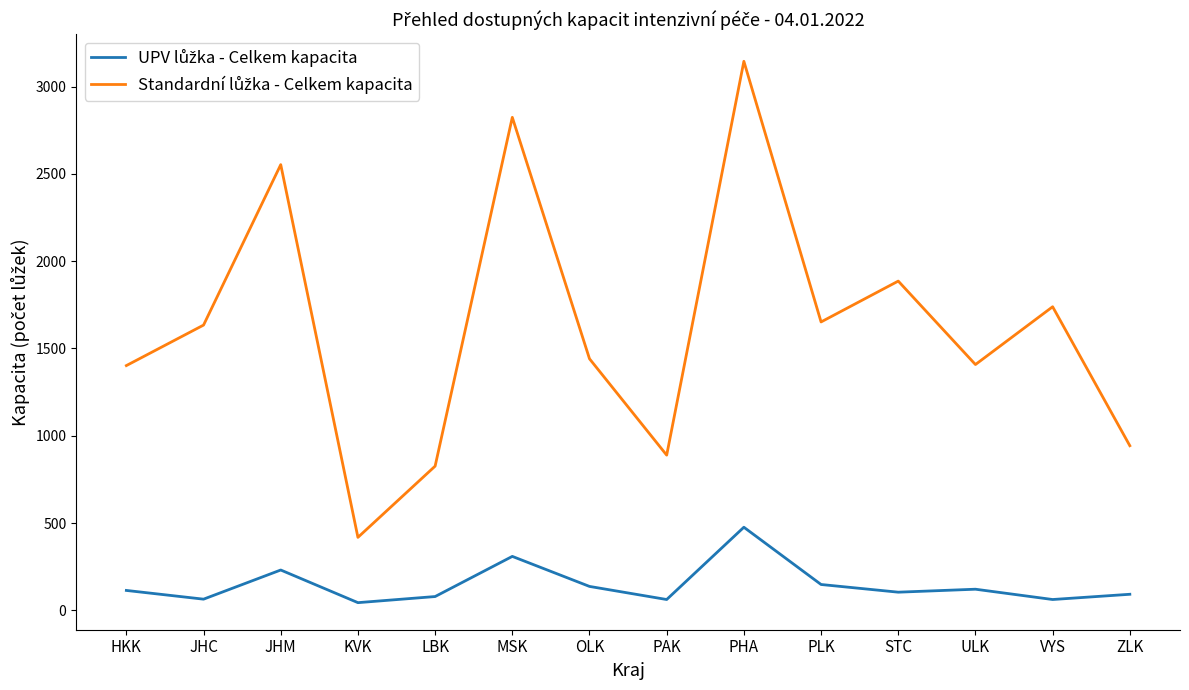

What is the maximum value shown in the chart?

3145